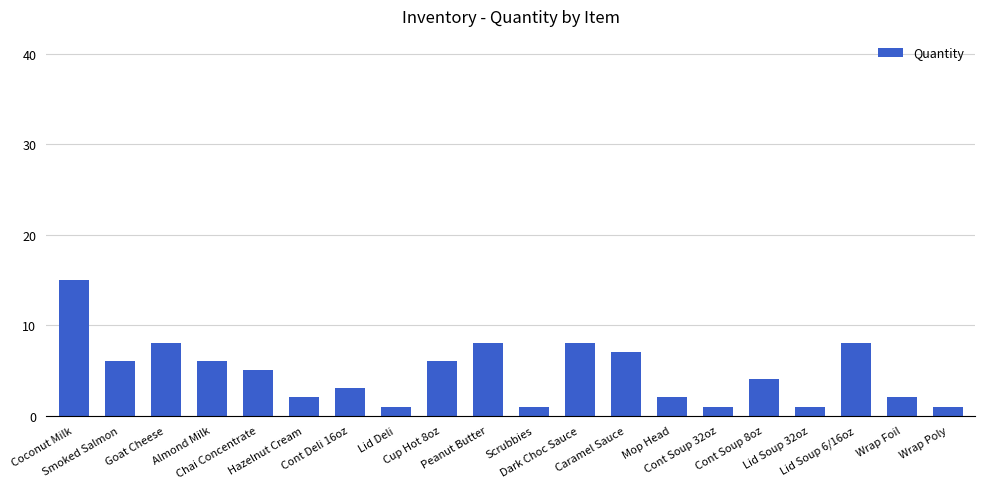

What is the change in value from Hazelnut Cream to Cont Deli 16oz?

+1